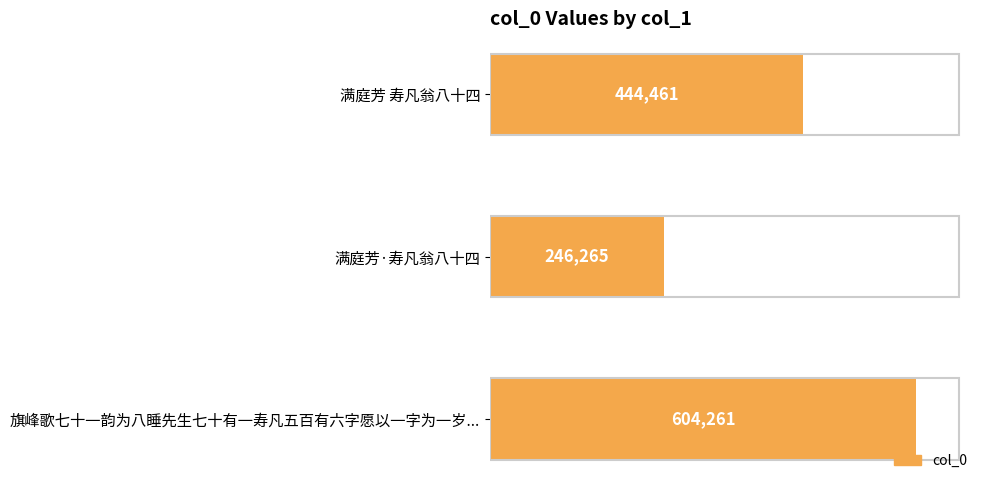

The value at 满庭芳 寿凡翁八十四 is 94841. True or false?

False